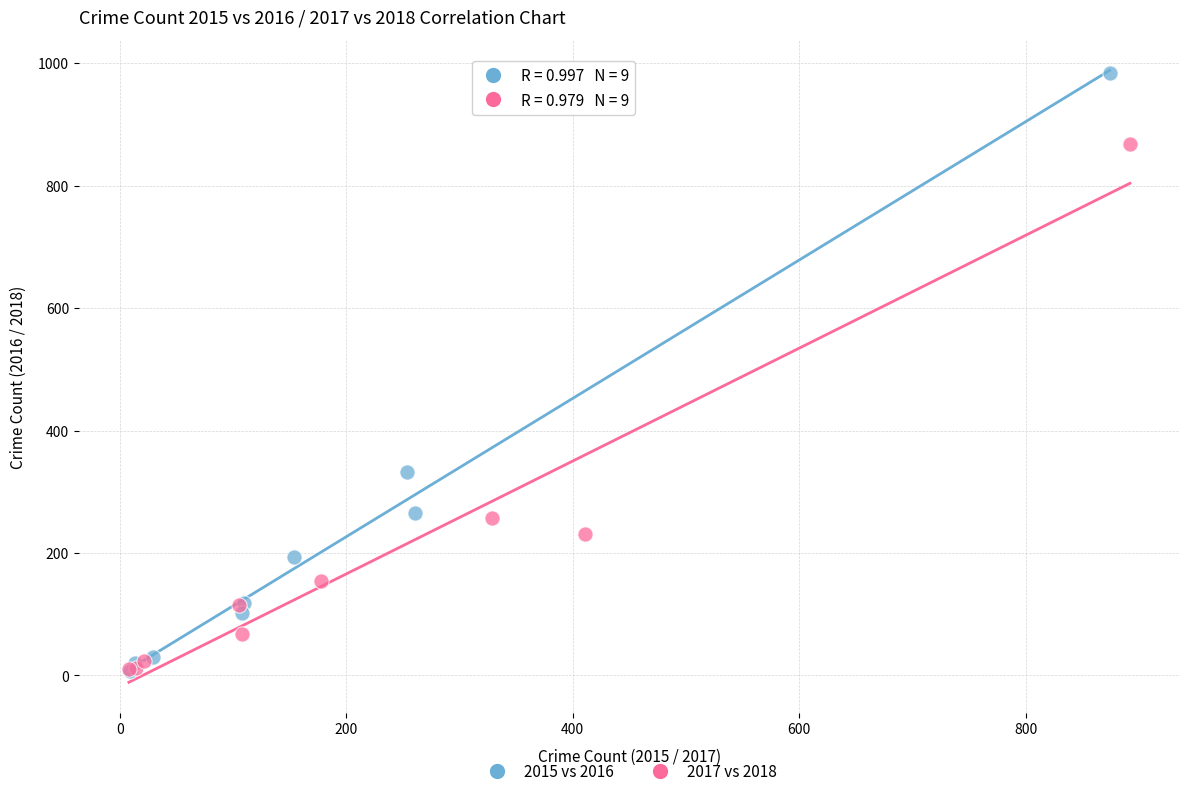

Which series contains the highest Y value?

2015 vs 2016